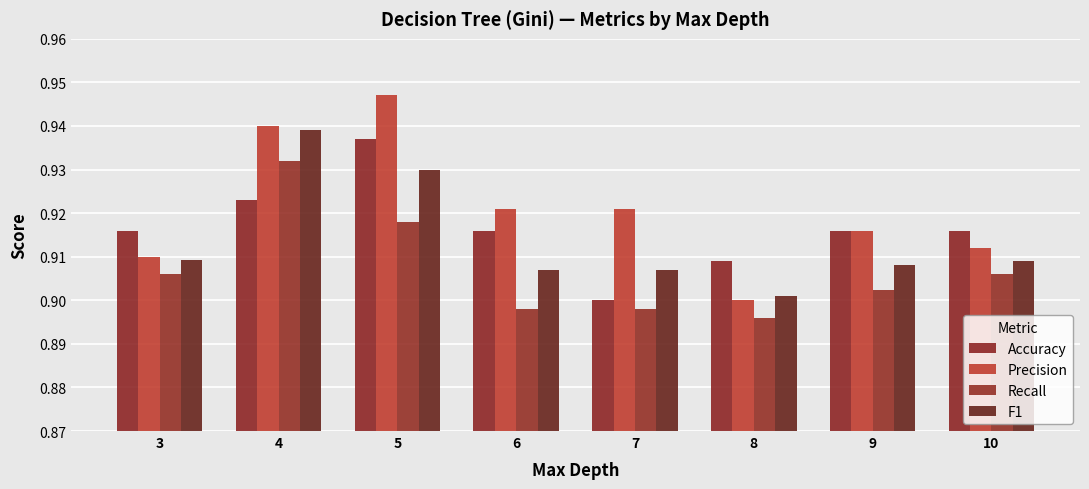

Rank the series by their average value, from highest to lowest.

Precision, Accuracy, F1, Recall